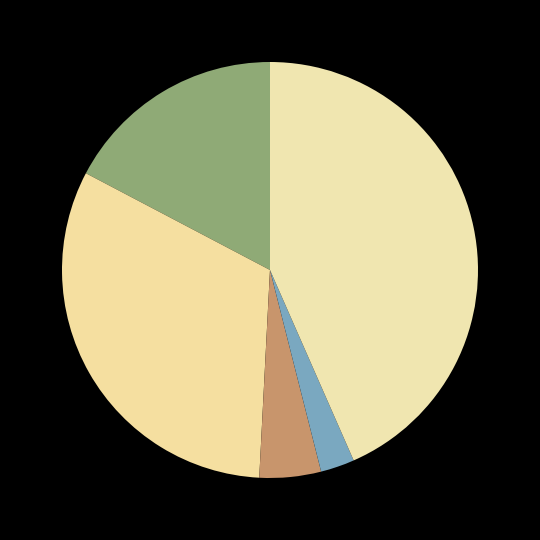

To the nearest percent, what is the difference between the largest and smallest slice percentages?

41%